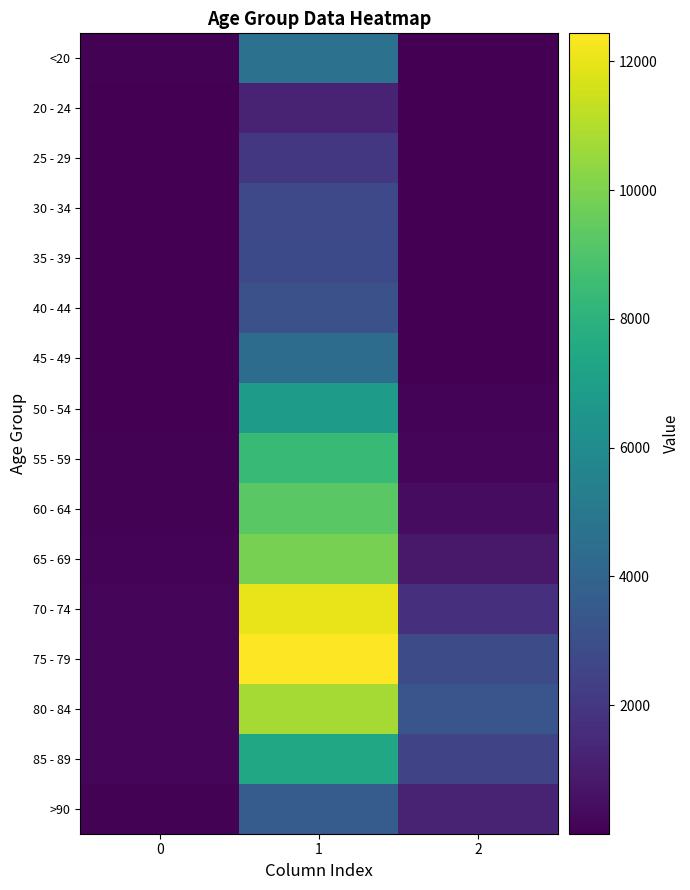

Between 2 and 1, which is larger?

1